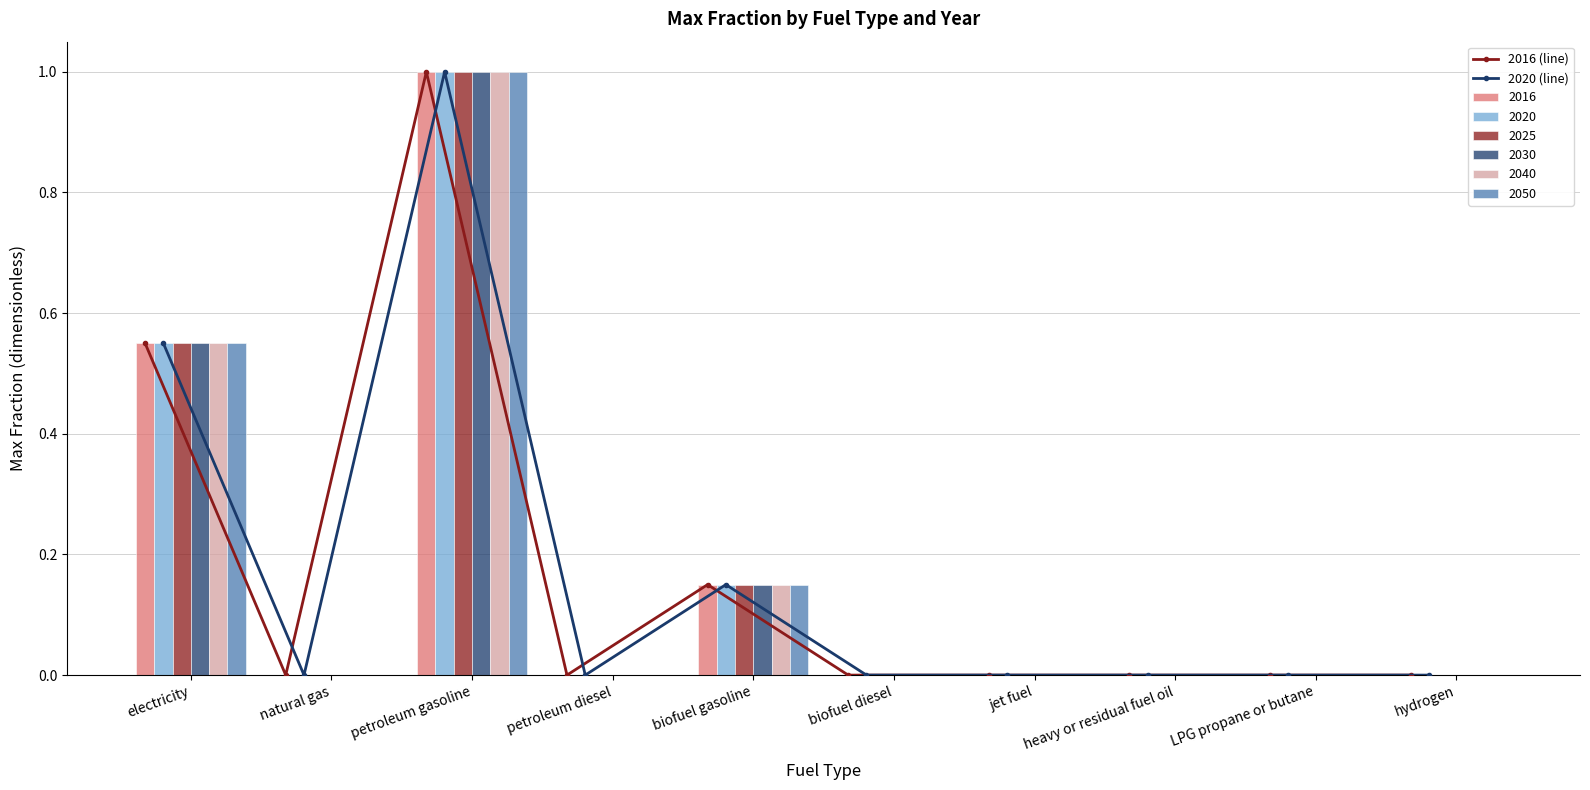

What value does the 2020 (line) series have at biofuel gasoline?

0.1